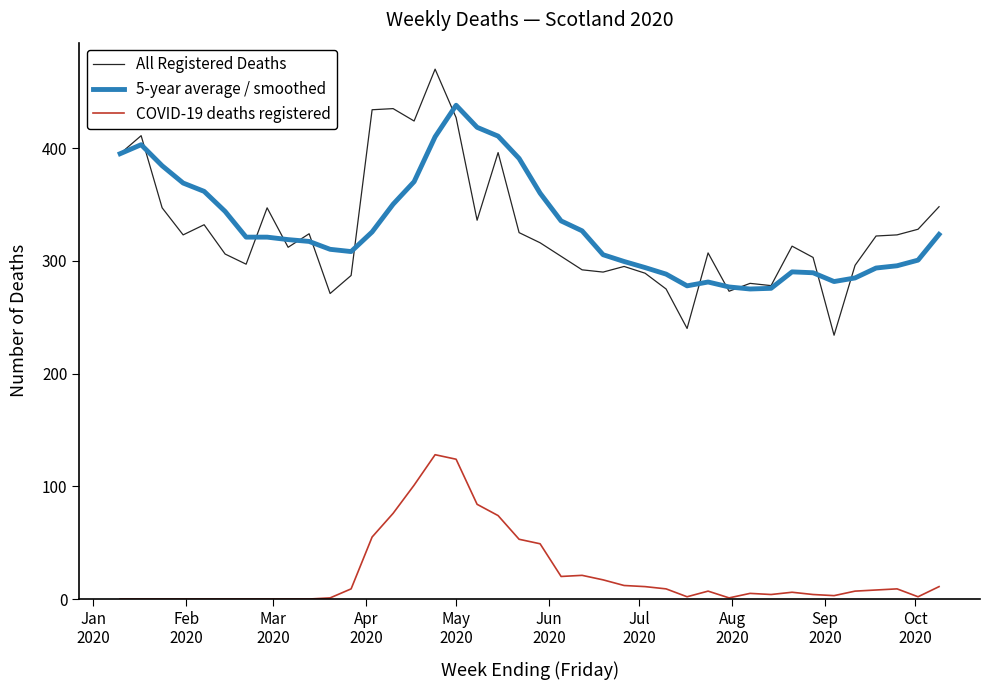

True or false: 5-year average / smoothed and COVID-19 deaths registered intersect in this chart.

False